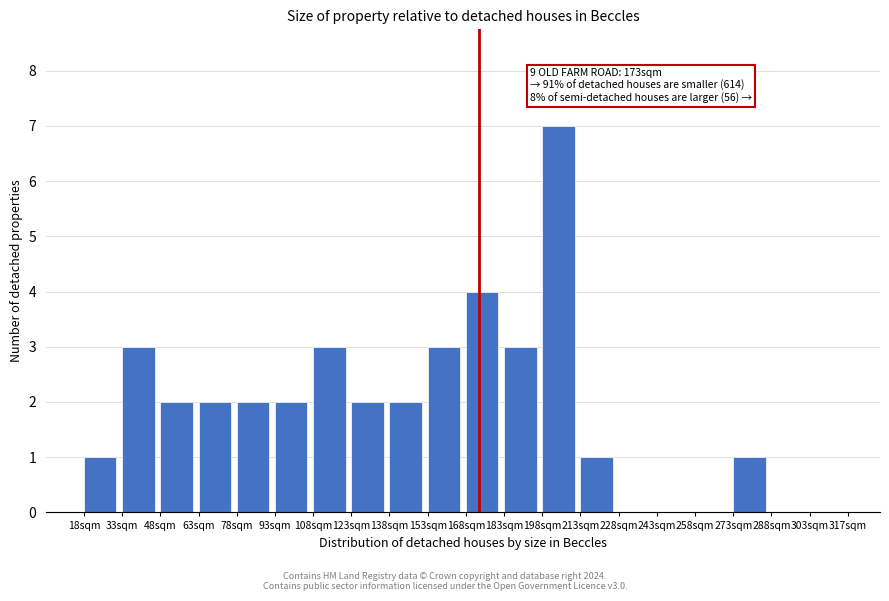

Which range on the x-axis has the tallest bar?

198 to 213